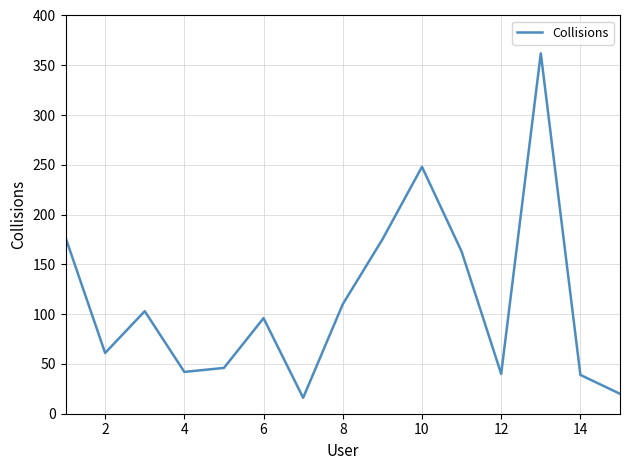

What is the minimum value shown in the chart?

16